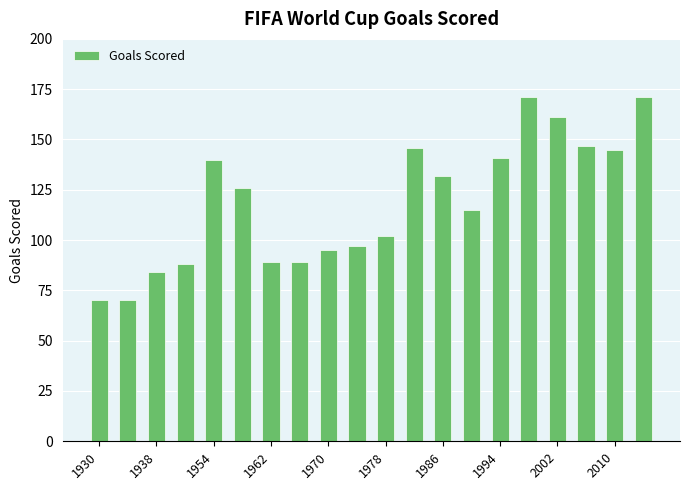

What is the minimum value shown in the chart?

70